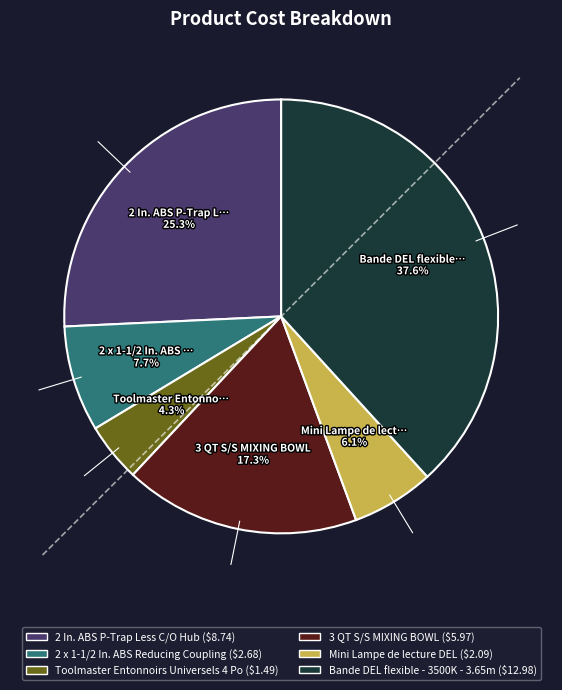

Which has a higher value, 2 In. ABS P-Trap Less C/O Hub or Bande DEL flexible - 3500K - 3.65m?

Bande DEL flexible - 3500K - 3.65m